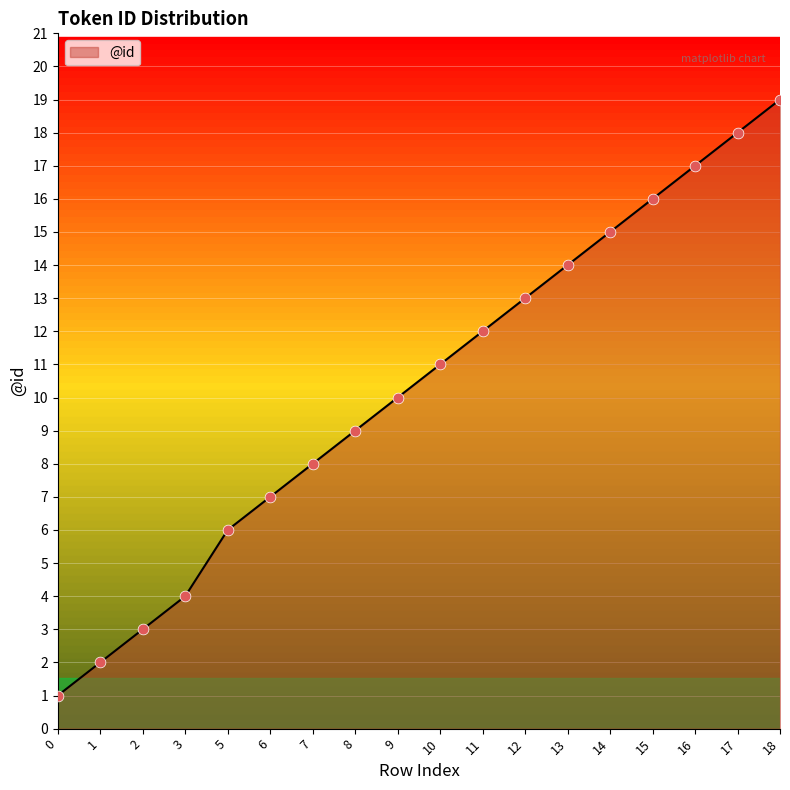

What is the ratio of the value at 18 to the value at 9?

1.9